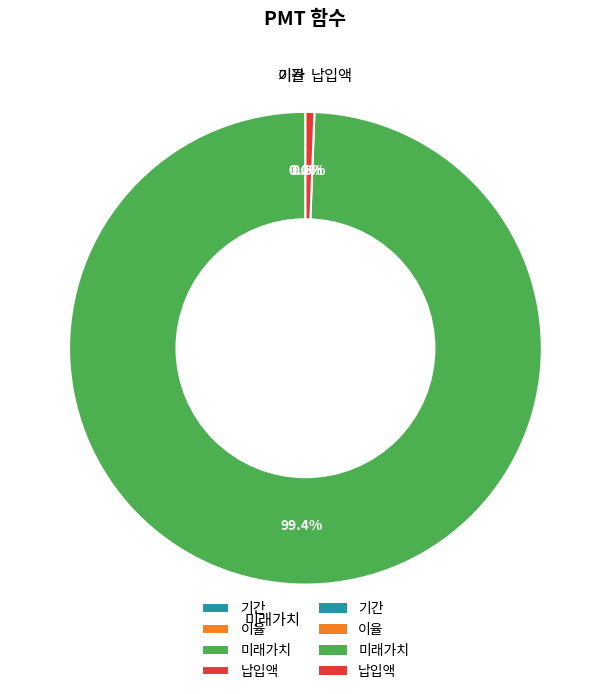

To the nearest percent, what is the combined percentage of 기간 and 납입액?

1%